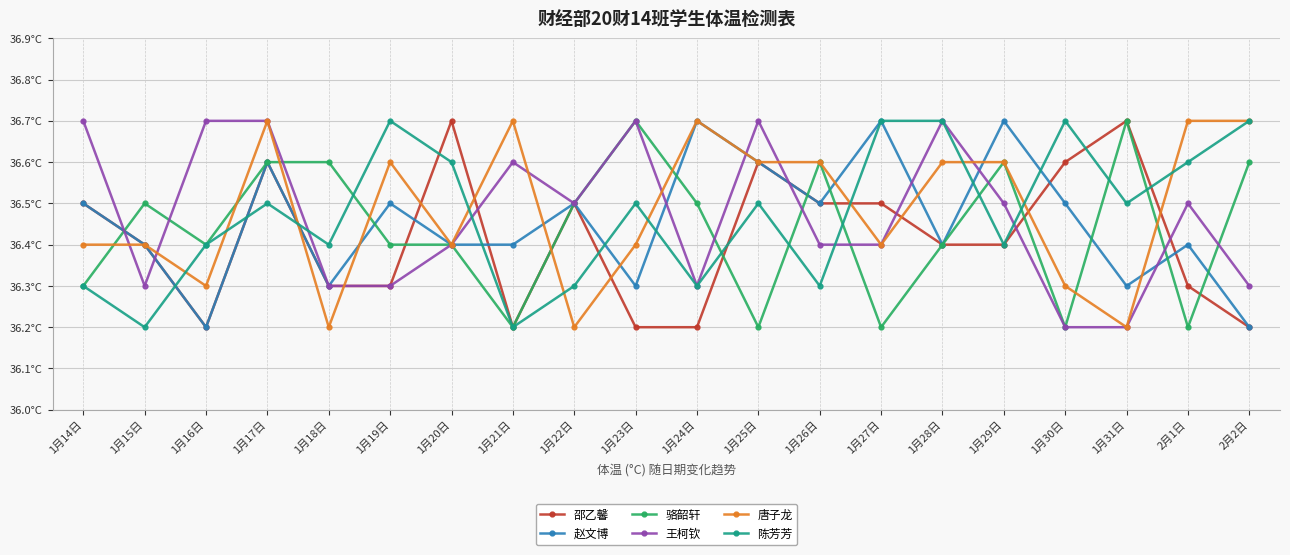

What is the approximate value of 唐子龙 at 1月23日?

36.4